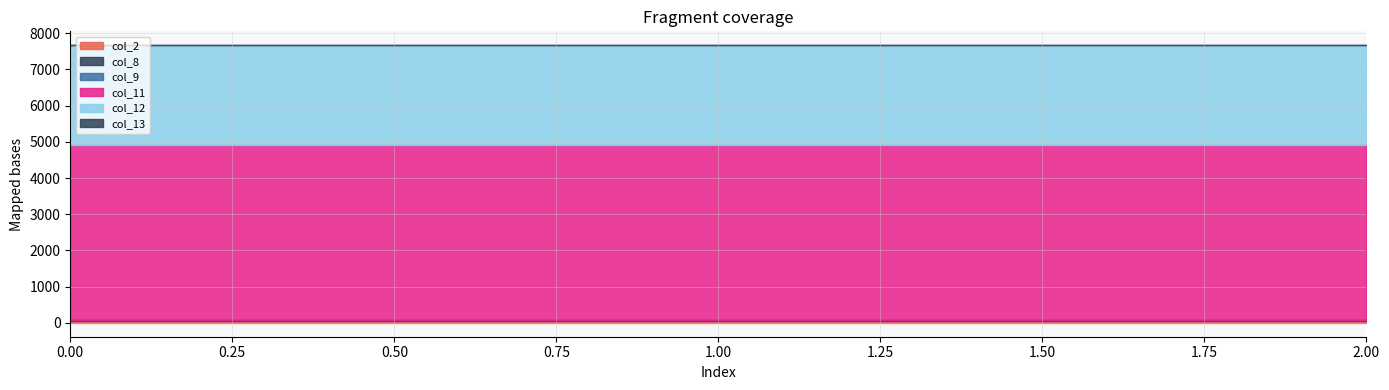

Which series changed the most between 0 and 1?

col_2